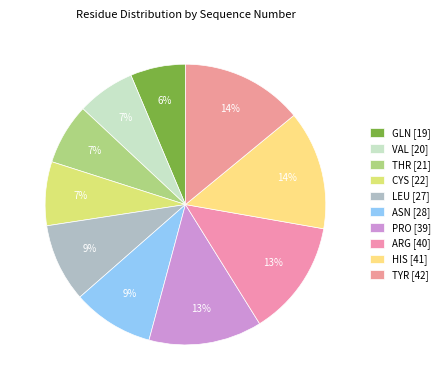

True or false: LEU accounts for 20% of the total.

False